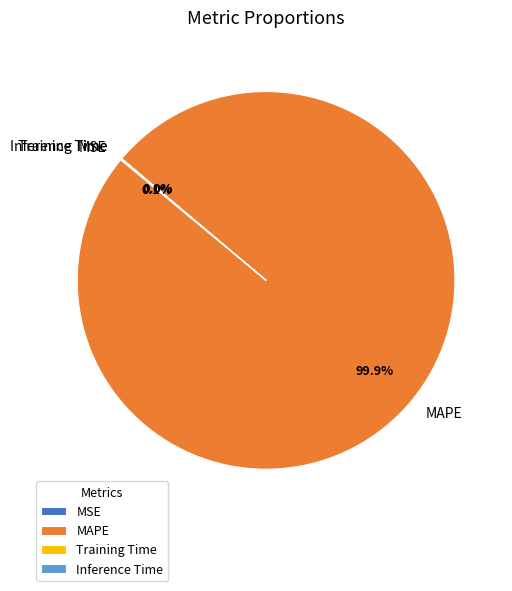

What is the majority slice?

MAPE